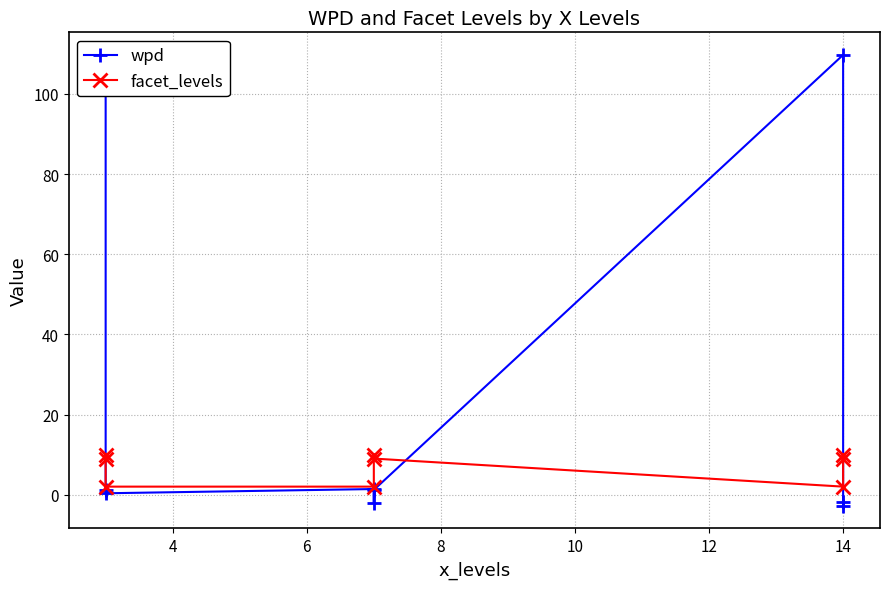

Rank the series by their maximum value, from highest to lowest.

wpd, facet_levels